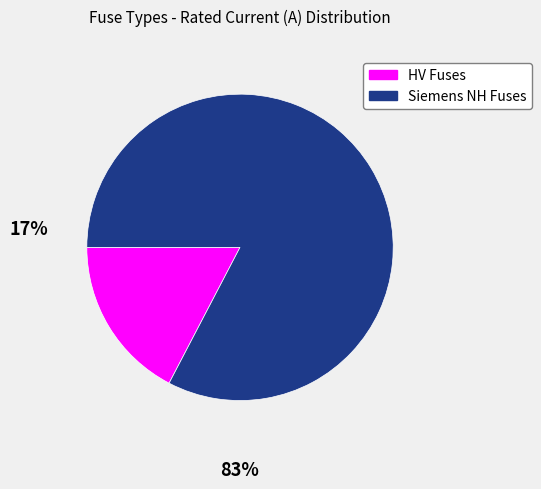

Combined, do Siemens NH Fuses and HV Fuses account for over 50%?

Yes